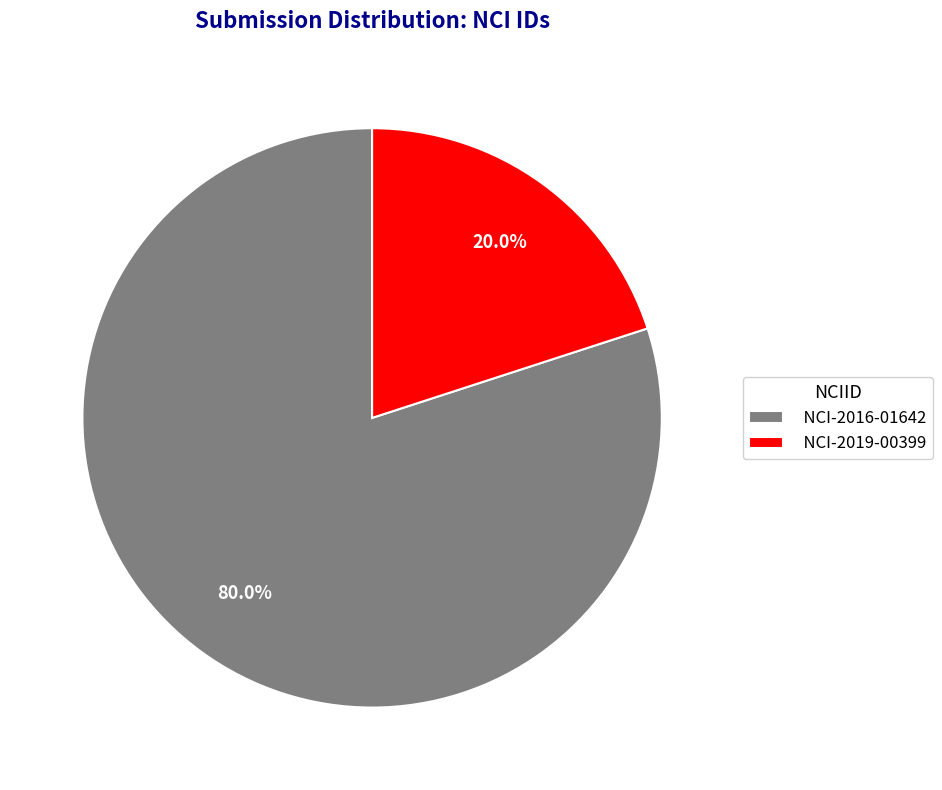

Between NCI-2019-00399 and NCI-2016-01642, which is larger?

NCI-2016-01642